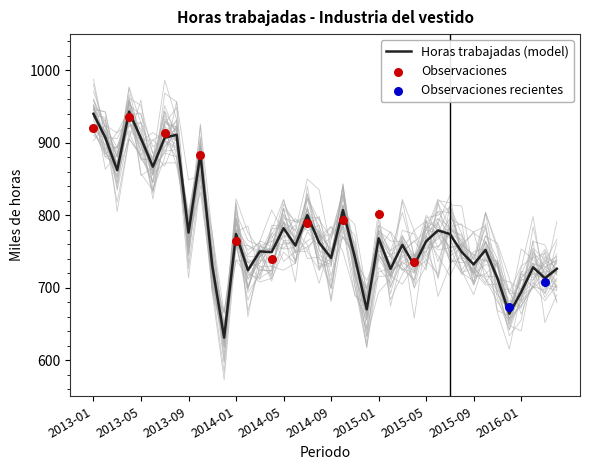

Between 2014-08 and 2014-02, which is larger?

2014-08